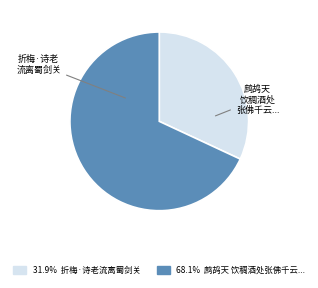

Is there any slice that represents more than half of the pie?

Yes